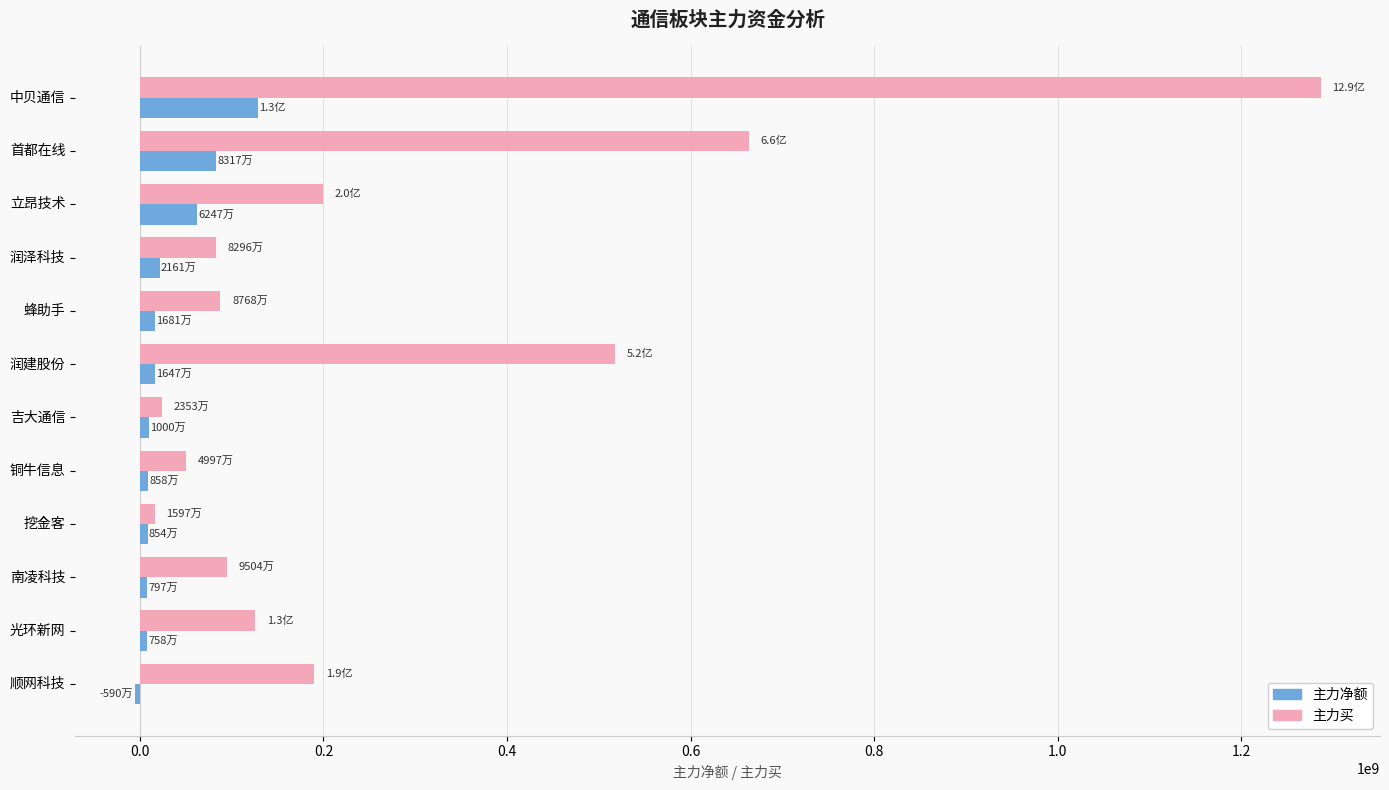

At which label is 主力净额 closest to 61557029?

立昂技术